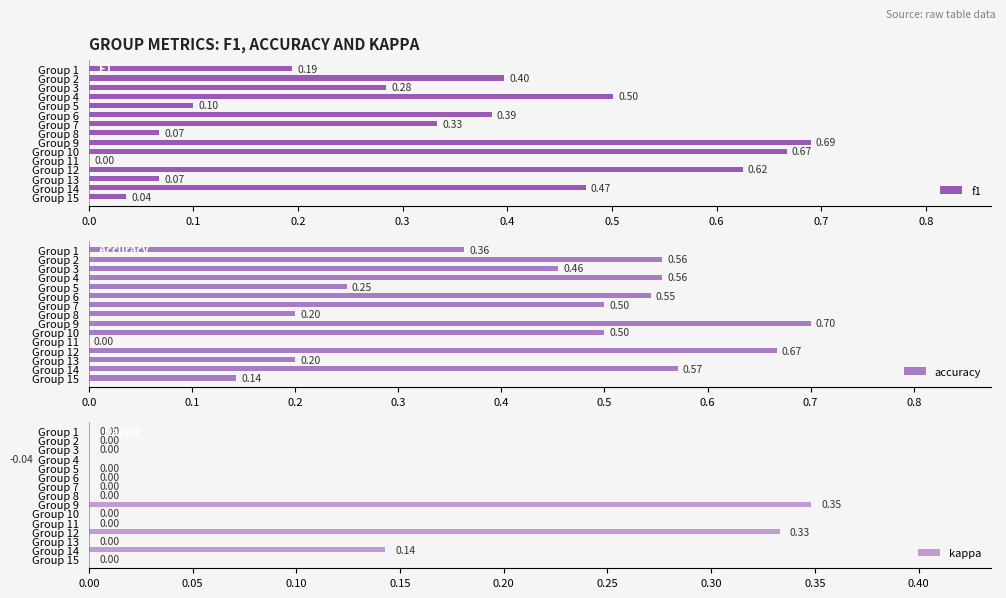

What is the sum of the accuracy values at Group 5 and Group 6?

0.8